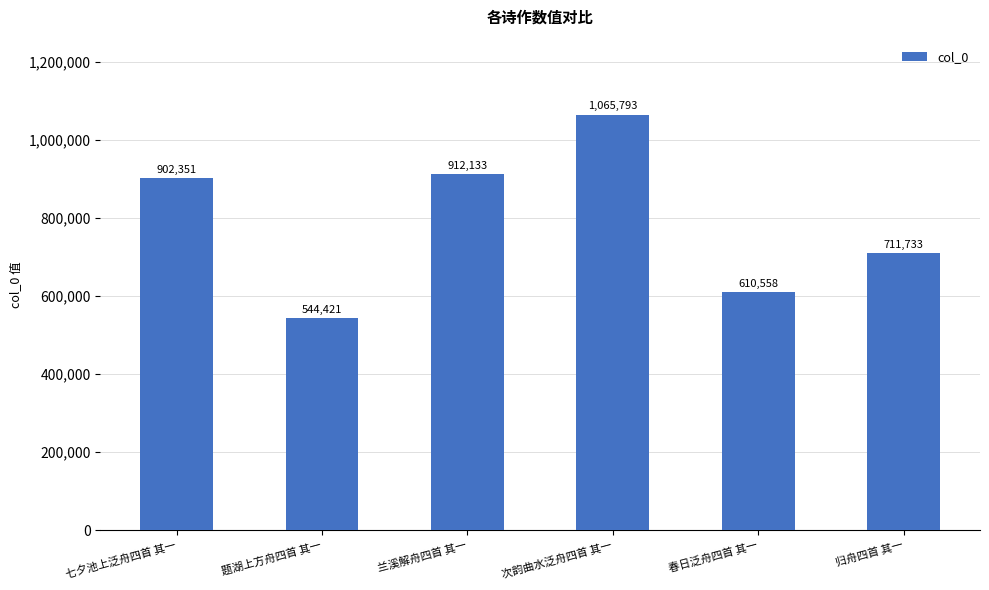

How many bars are there in total?

6